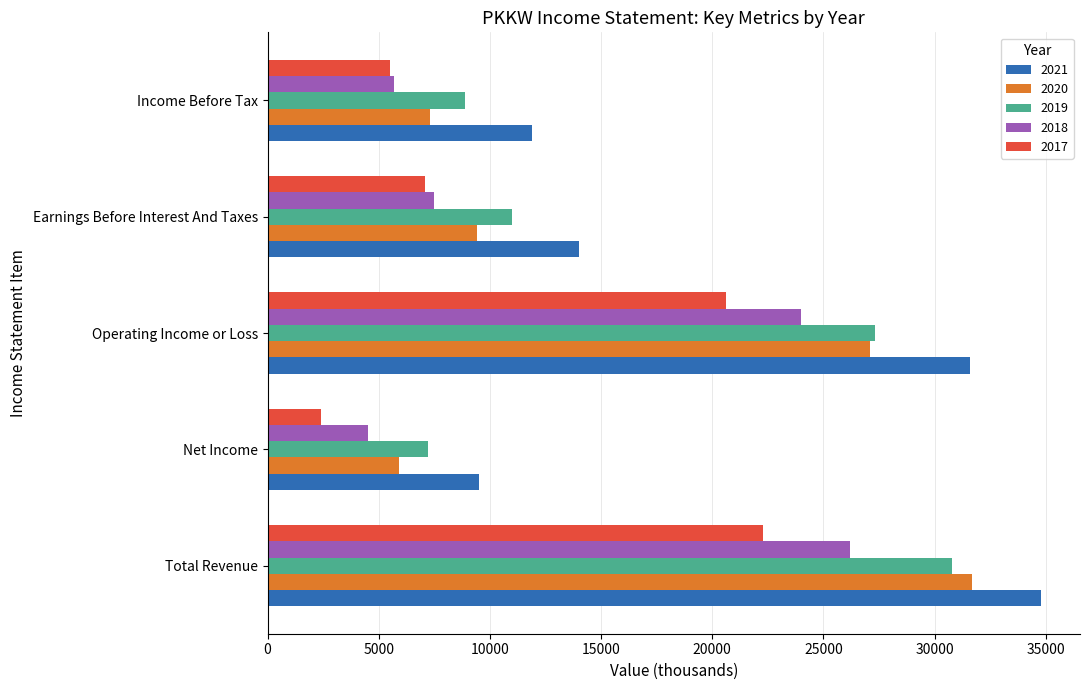

List the labels in order of 2019 value, smallest first.

Net Income, Income Before Tax, Earnings Before Interest And Taxes, Operating Income or Loss, Total Revenue